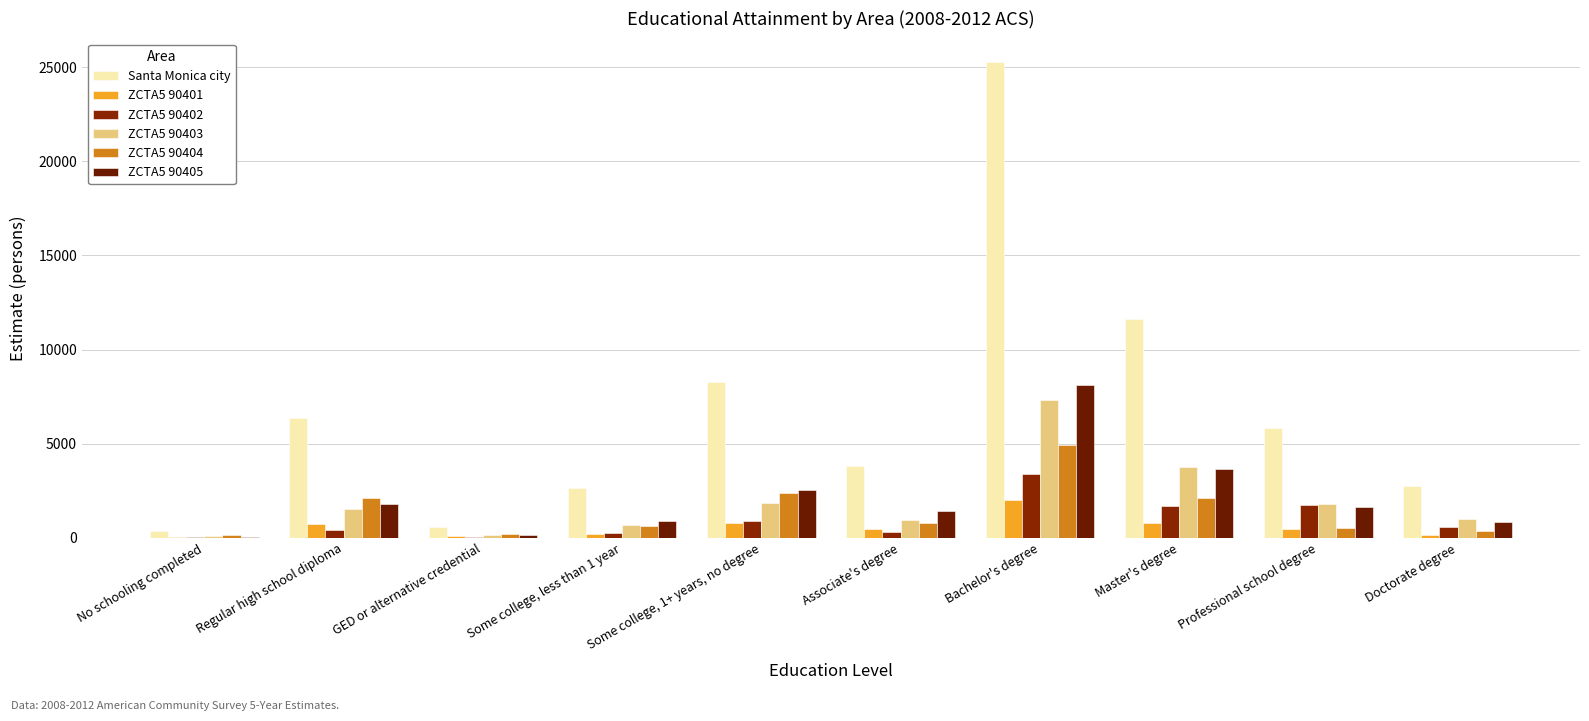

How many data points does each series have?

10